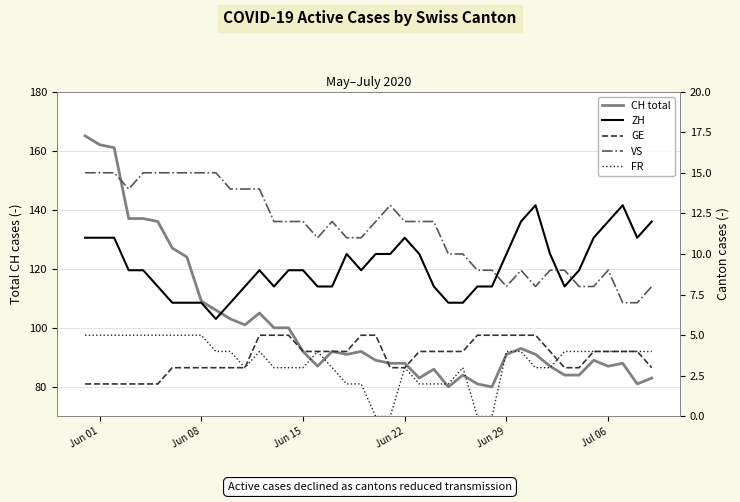

How many series are shown in this chart?

5